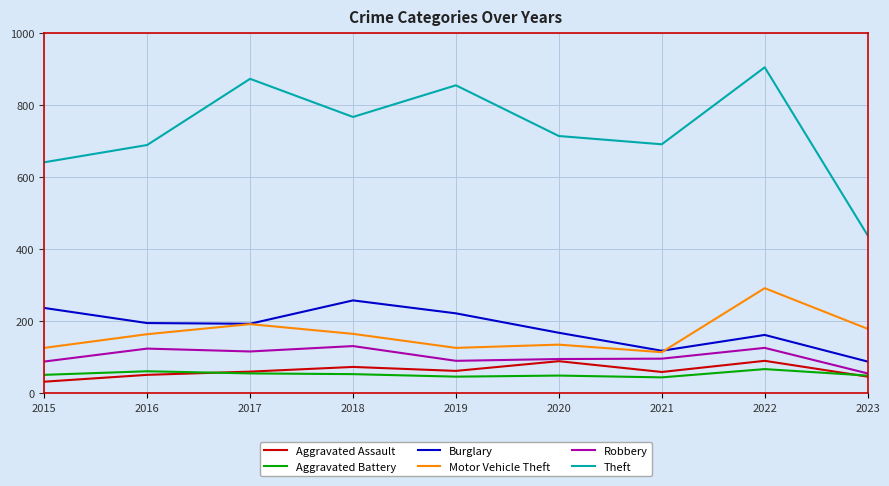

True or false: Aggravated Battery and Burglary intersect in this chart.

False